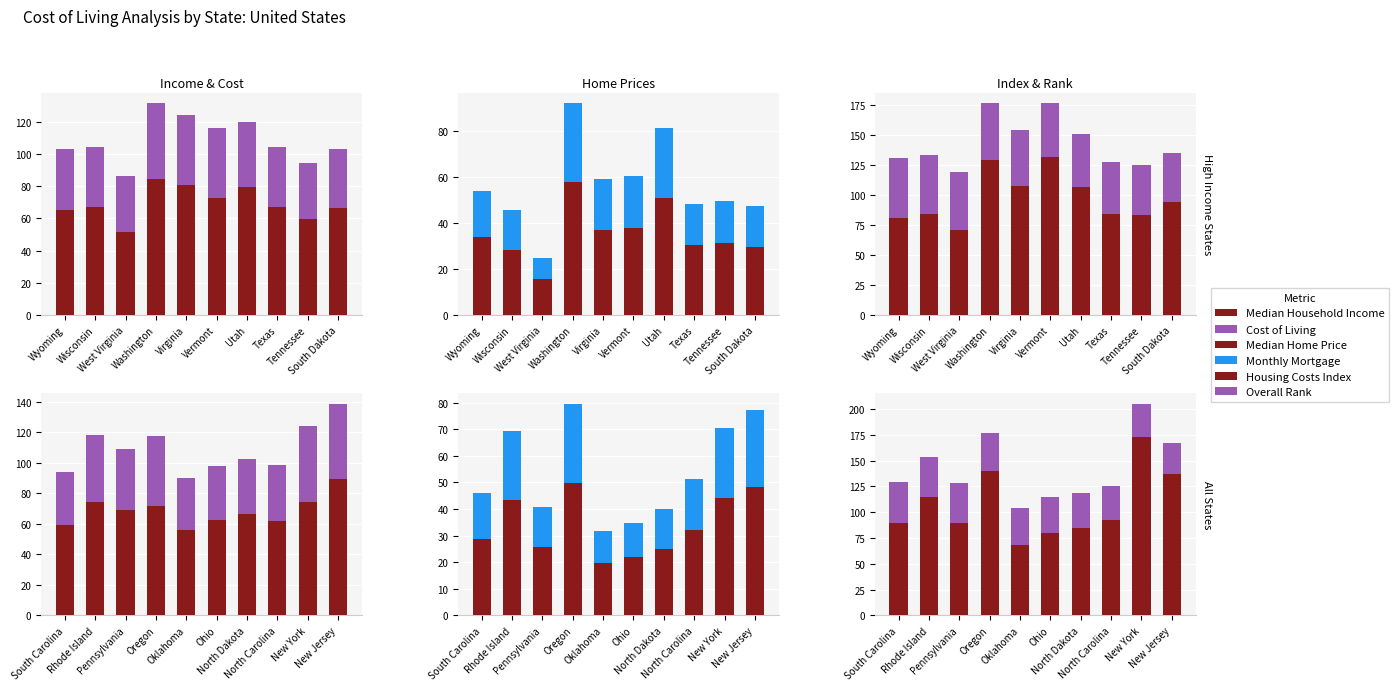

What is the value of the Median Household Income bar at the 10th from the left?

89.3